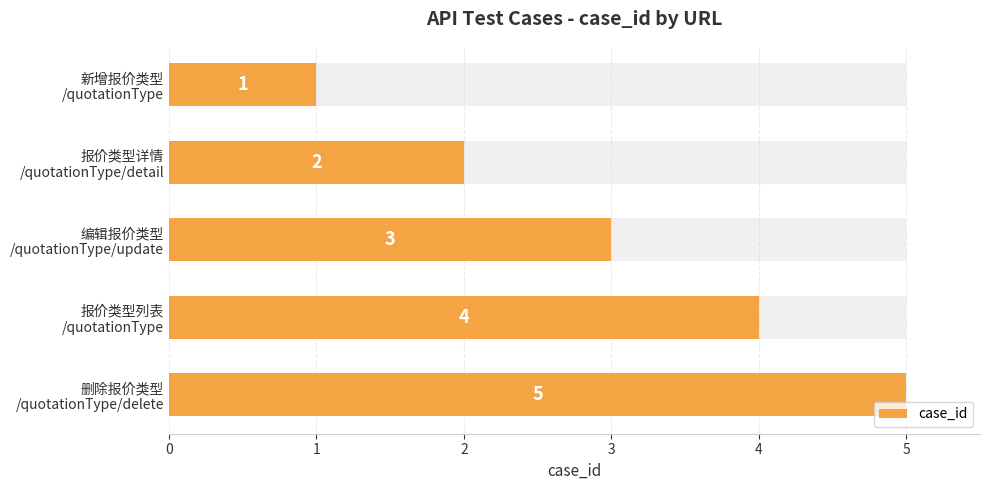

The chart shows a value of 4 at 编辑报价类型 /quotationType/update. True or false?

False